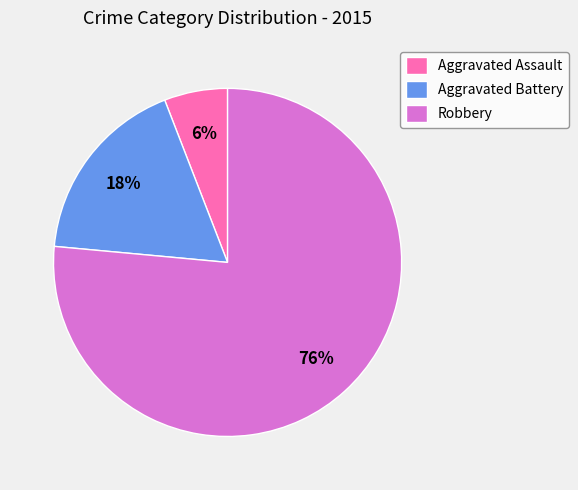

Rank the categories by value from lowest to highest.

Aggravated Assault, Aggravated Battery, Robbery